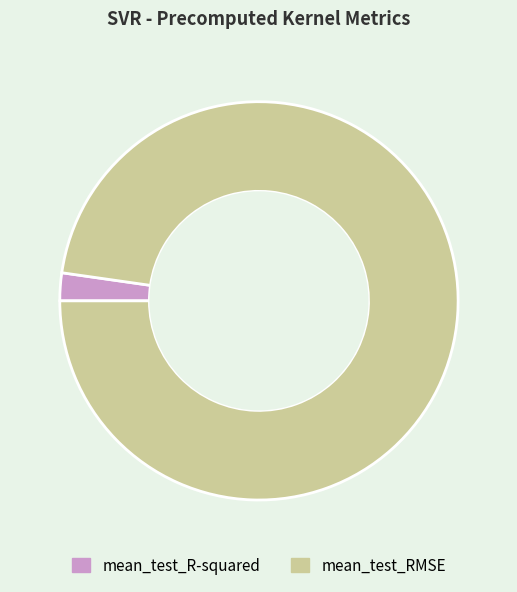

Is the sum of mean_test_RMSE and mean_test_R-squared greater than half?

Yes